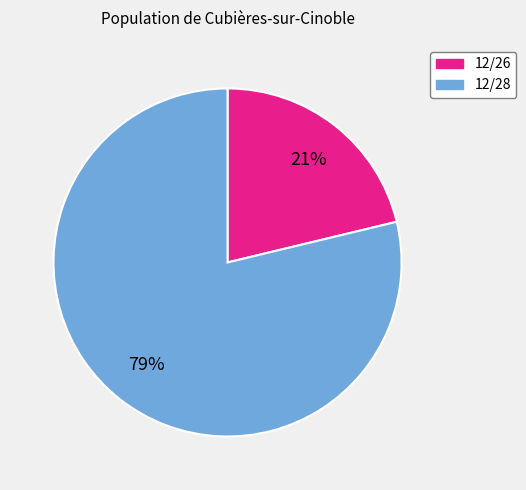

Is there any slice that represents more than half of the pie?

Yes